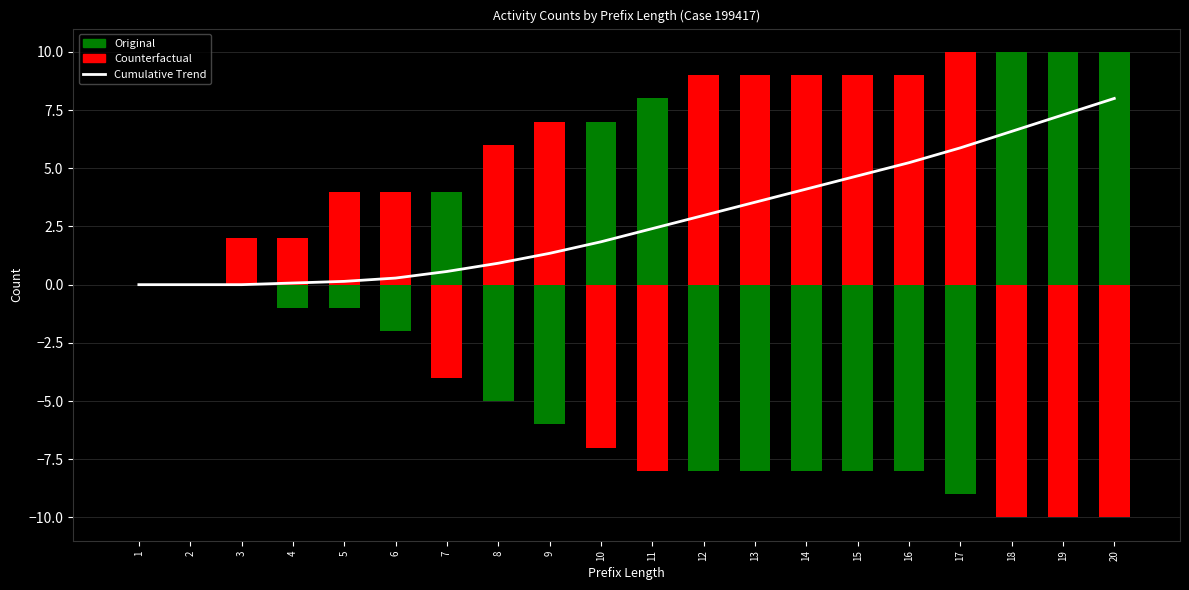

Which label corresponds to the smallest value in the chart?

1